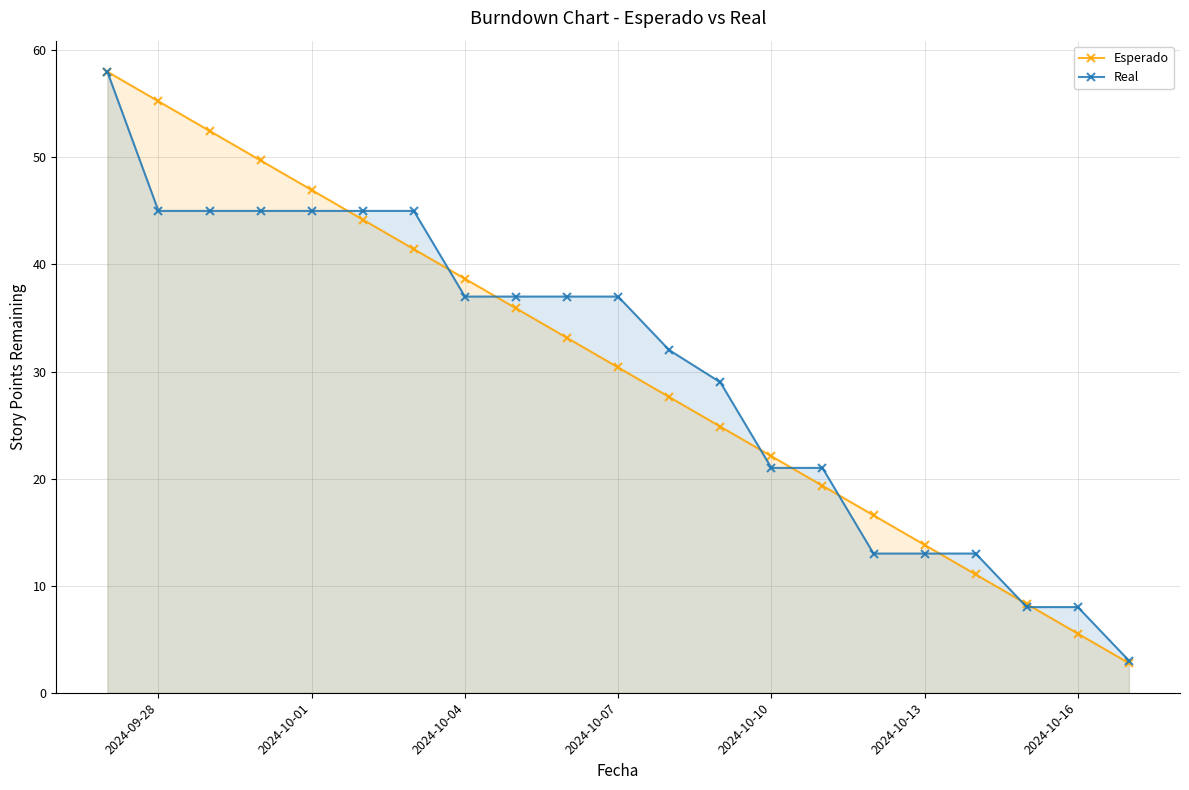

At how many categories does at least one series exceed 46?

5